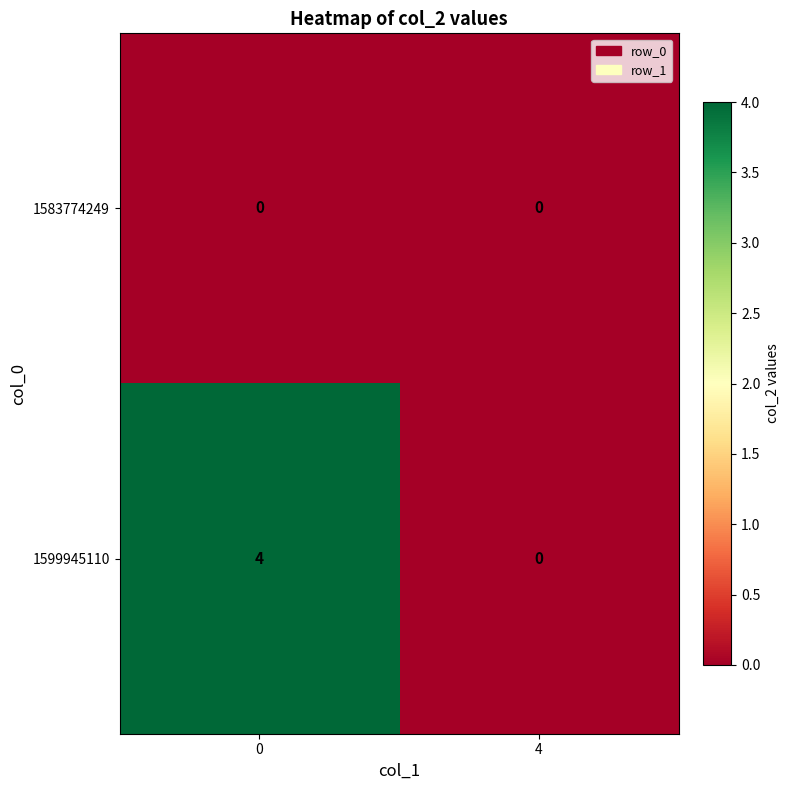

Rank the series at 0 from lowest to highest value.

1583774249, 1599945110